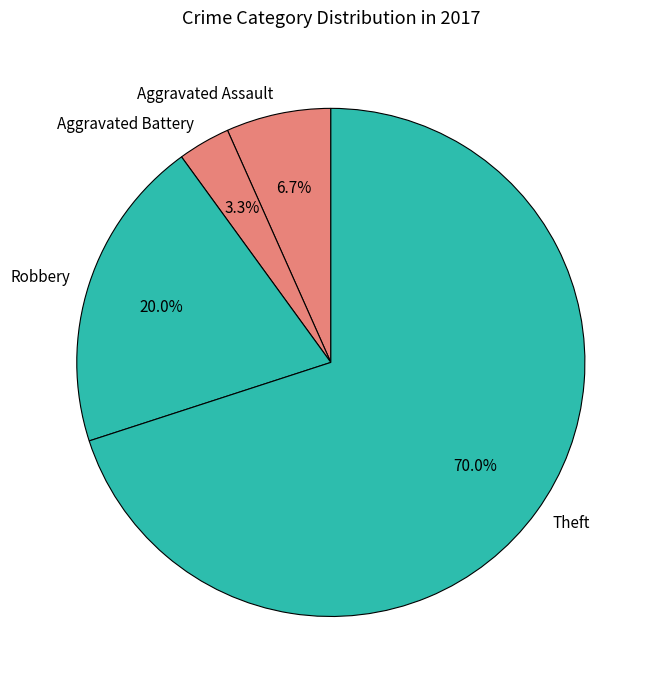

To the nearest percent, what is the difference between the Aggravated Battery and Robbery slice percentages?

17%